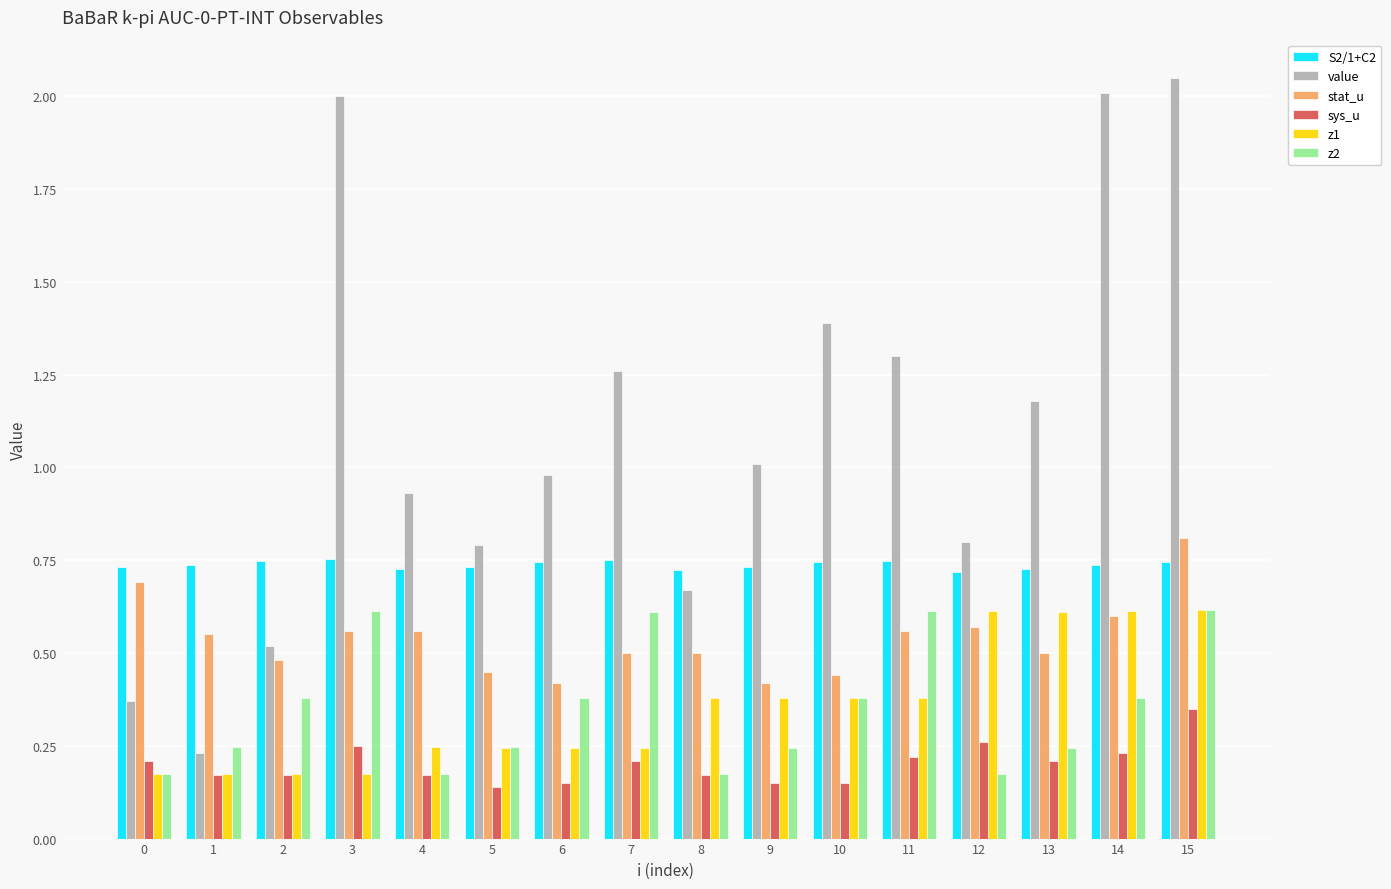

Which series has the largest range (max minus min)?

value